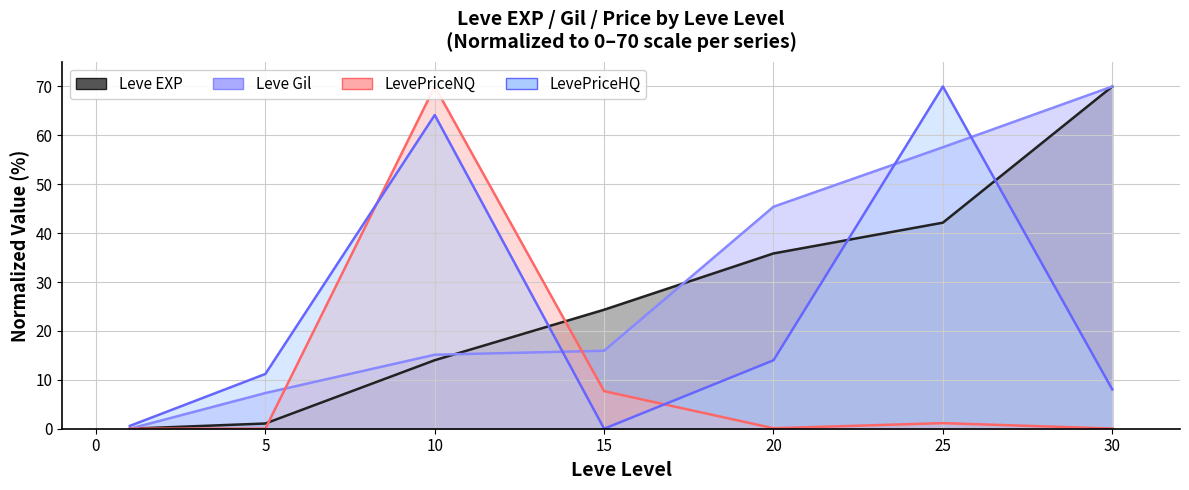

In LevePriceNQ, how many points are lower than both neighbors (excluding endpoints)?

2